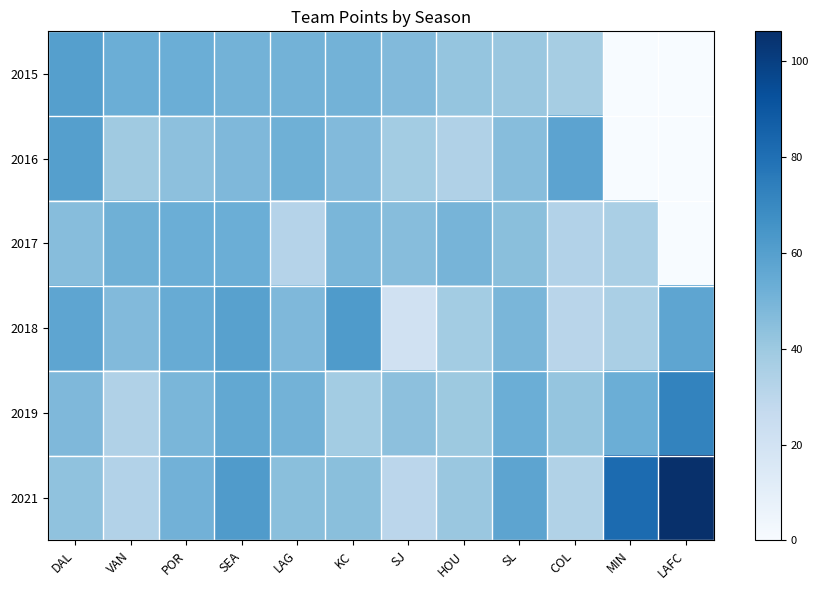

How many distinct data groups are displayed?

6